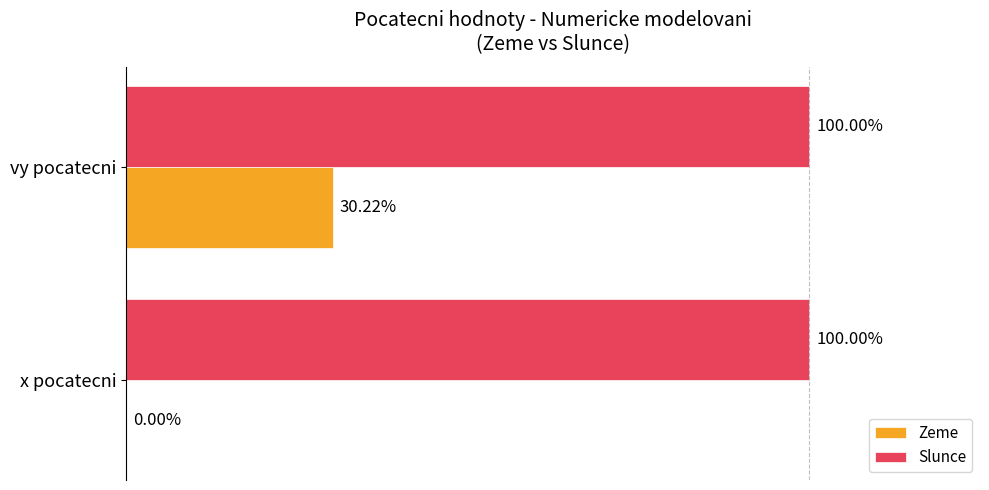

At which label is Zeme closest to 15?

x pocatecni